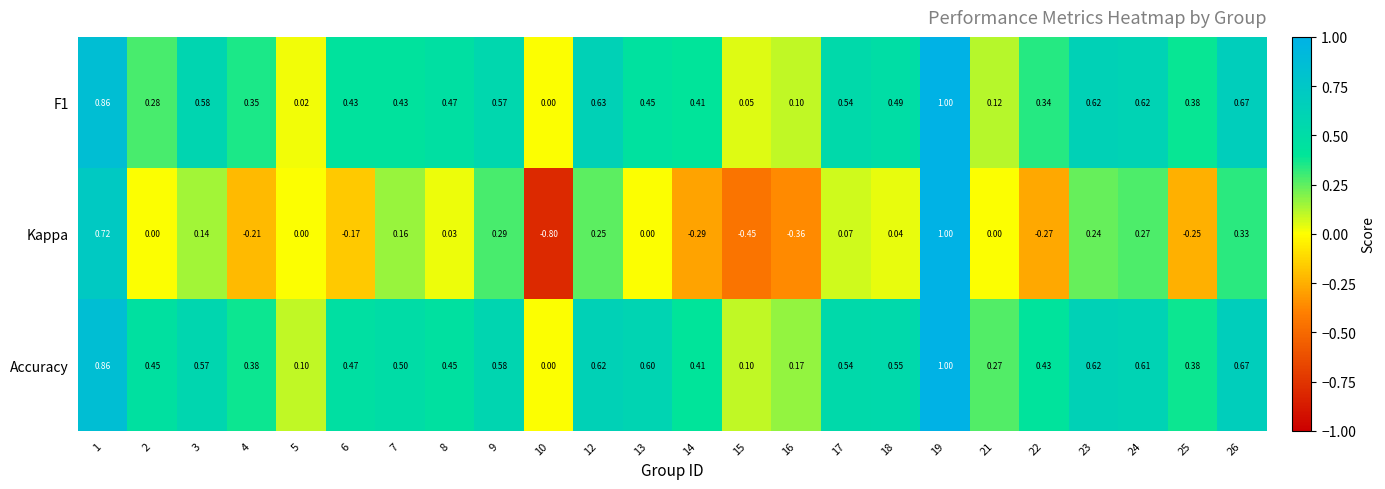

Is the value of Accuracy at 5 greater than the value of Kappa at 5?

Yes